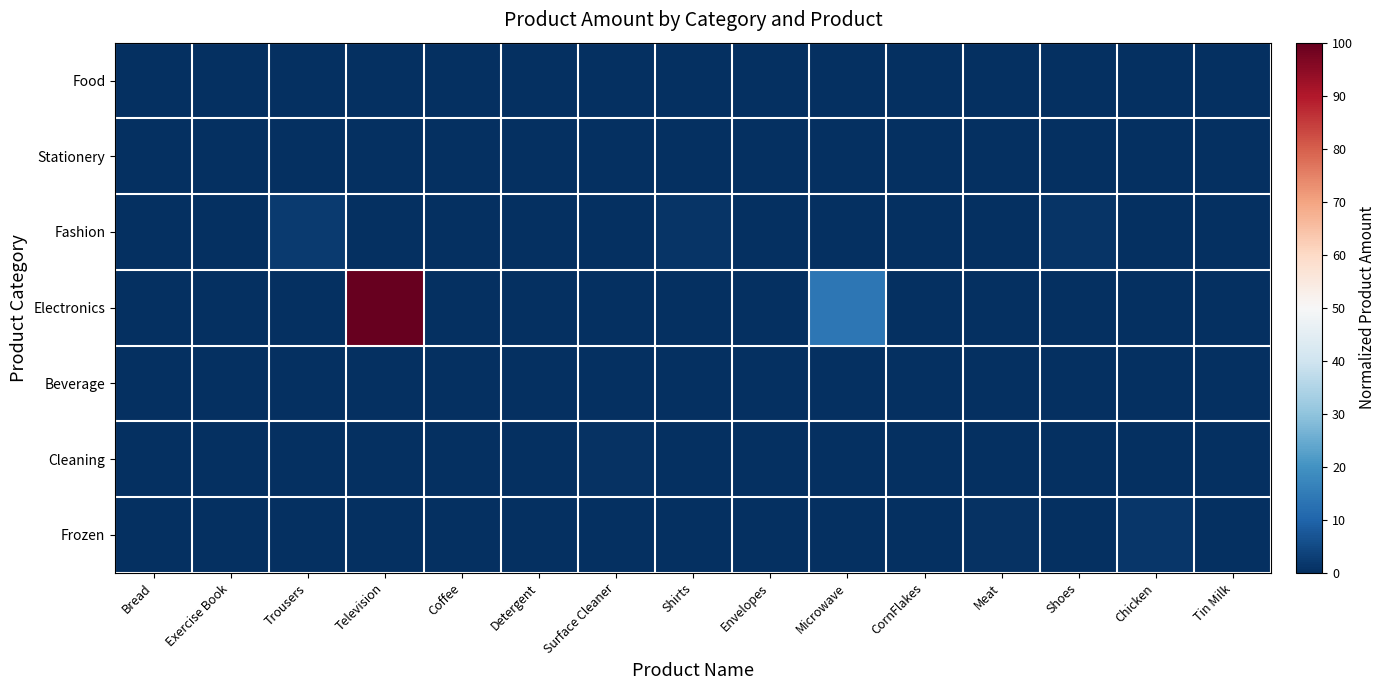

Which category has the highest value across all series?

Television